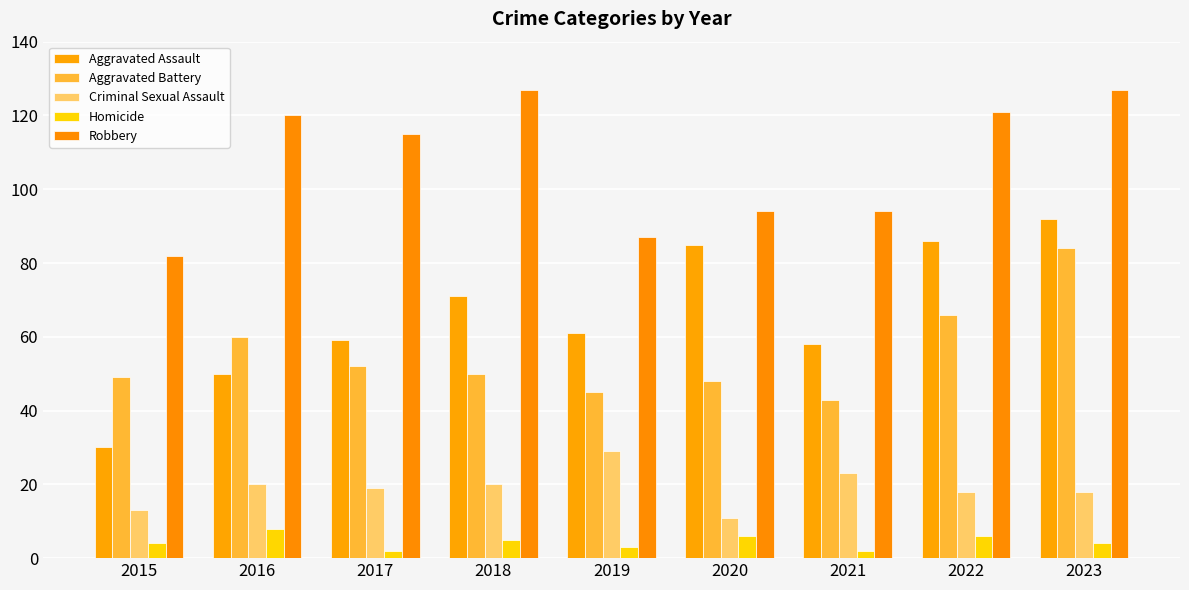

Is it true that Aggravated Battery equals 84 at 2023?

True